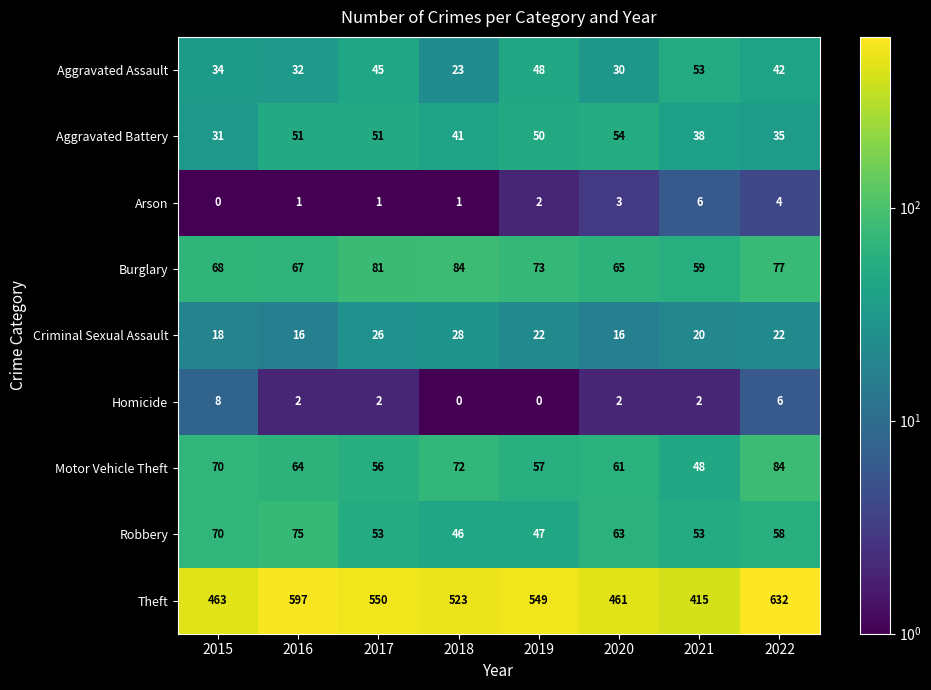

What is the difference between the highest and lowest values at 2018?

523